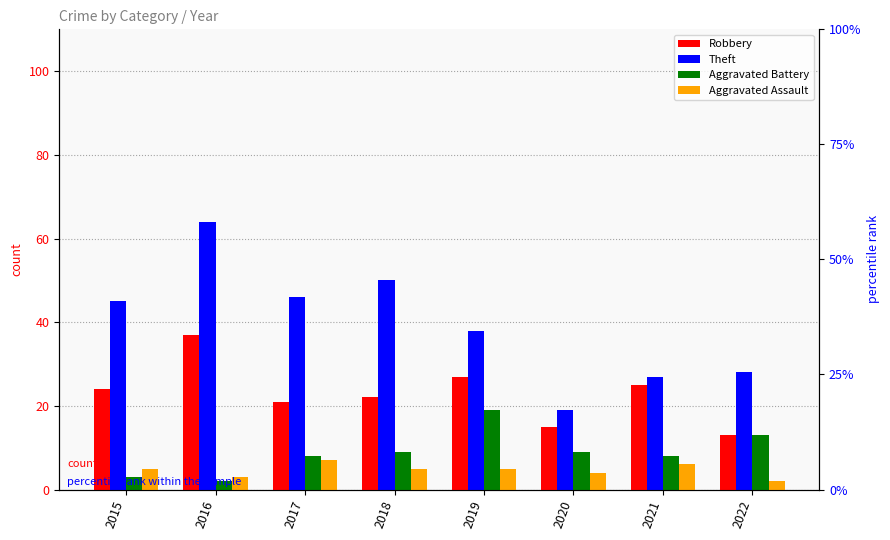

What is the sum of the Aggravated Battery values at 2016 and 2019?

21